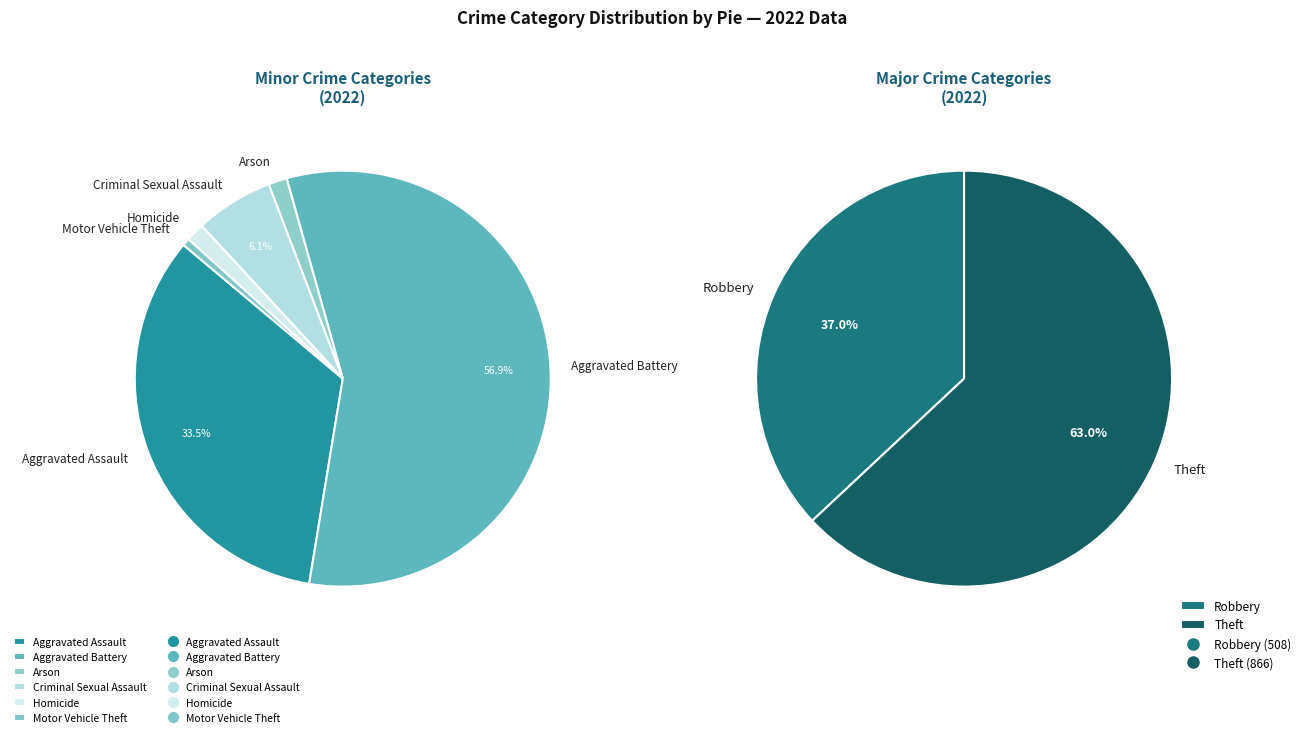

Do Homicide and Motor Vehicle Theft together represent more than half of the pie?

No